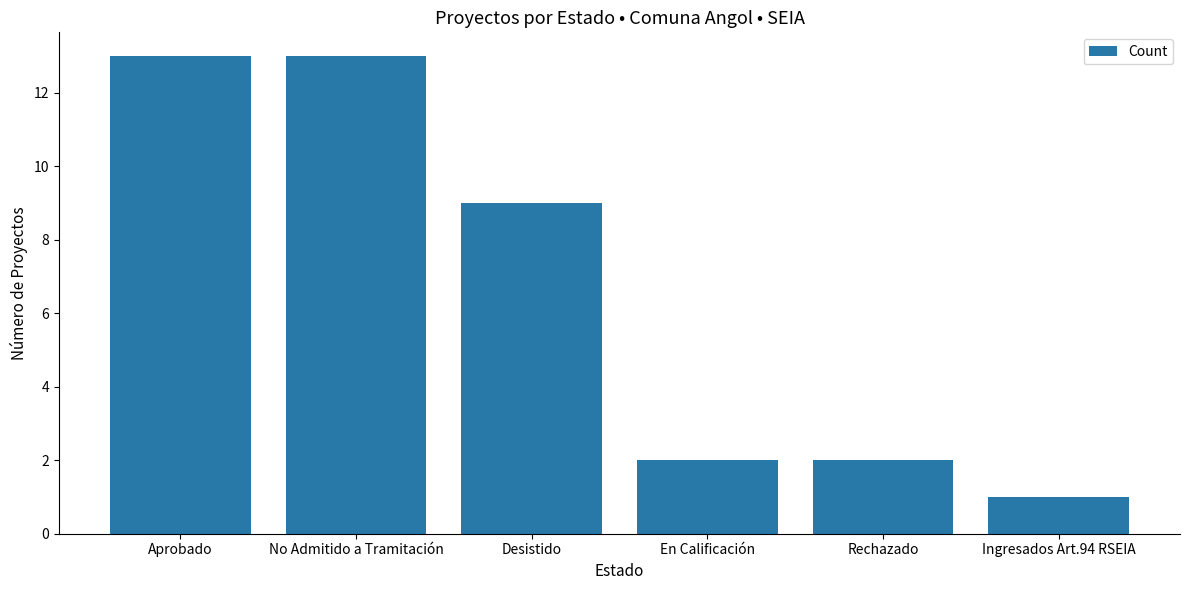

The value at Ingresados Art.94 RSEIA is 0. True or false?

False